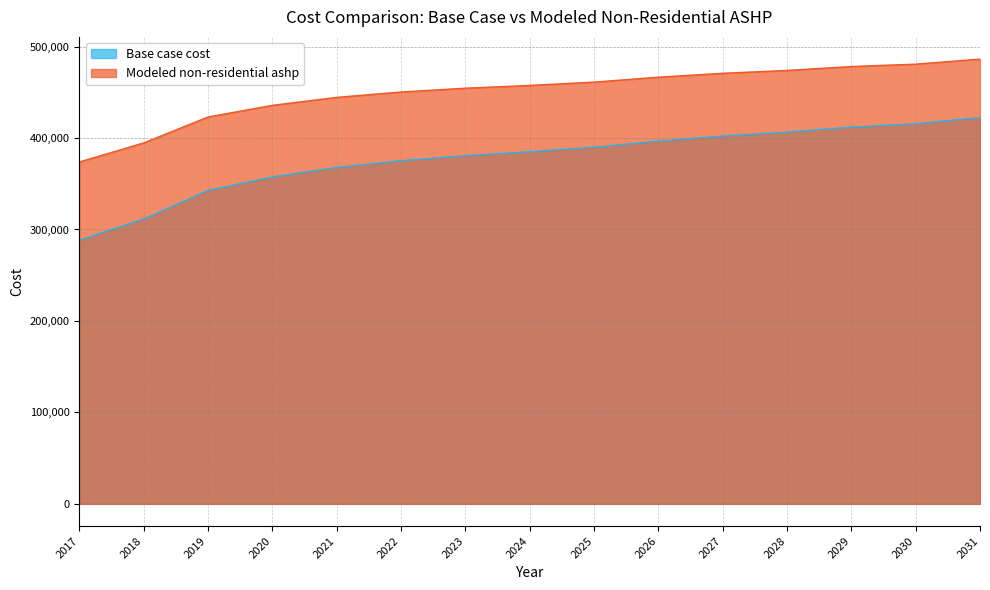

True or false: Modeled non-residential ashp and Base case cost intersect in this chart.

False